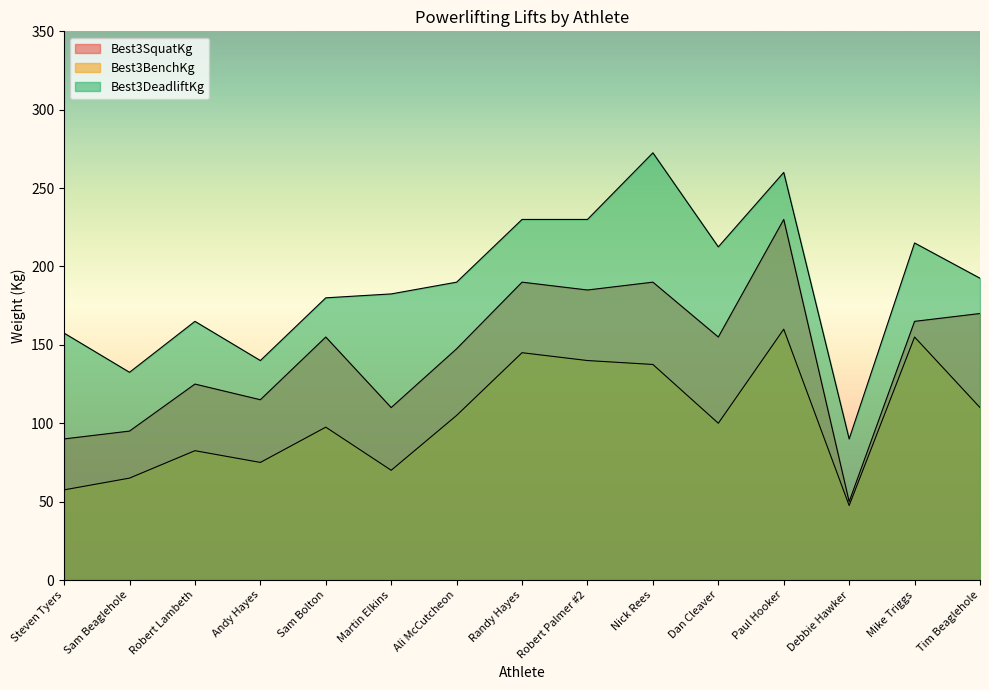

How many values in the Best3BenchKg series exceed 100?

7